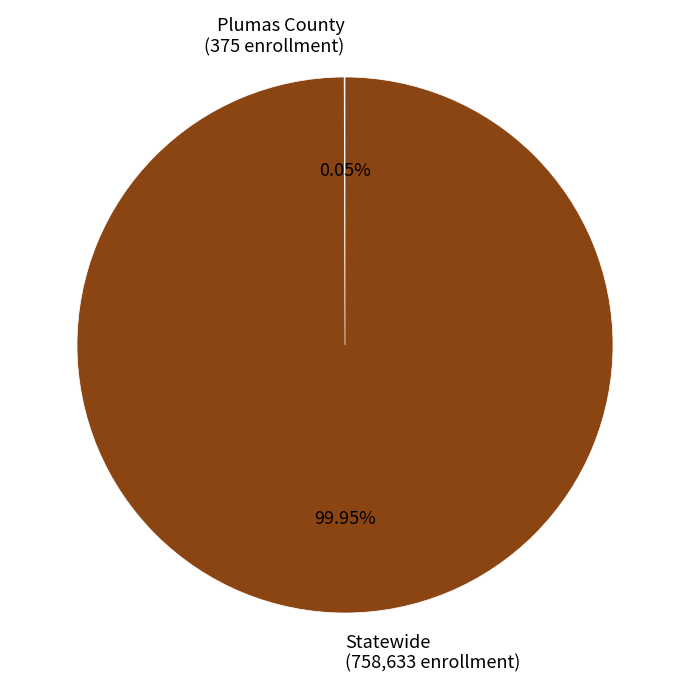

Which slice represents more than half of the pie?

Statewide